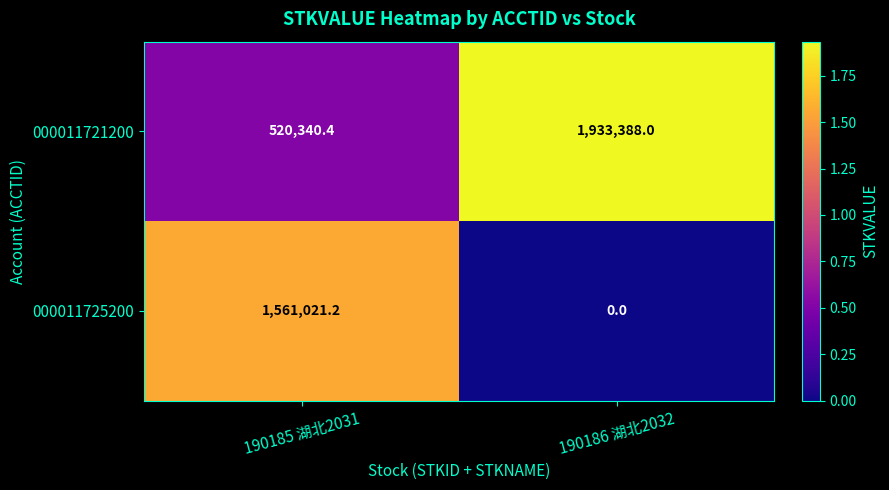

Which series changed the most between 190185 湖北2031 and 190186 湖北2032?

000011725200